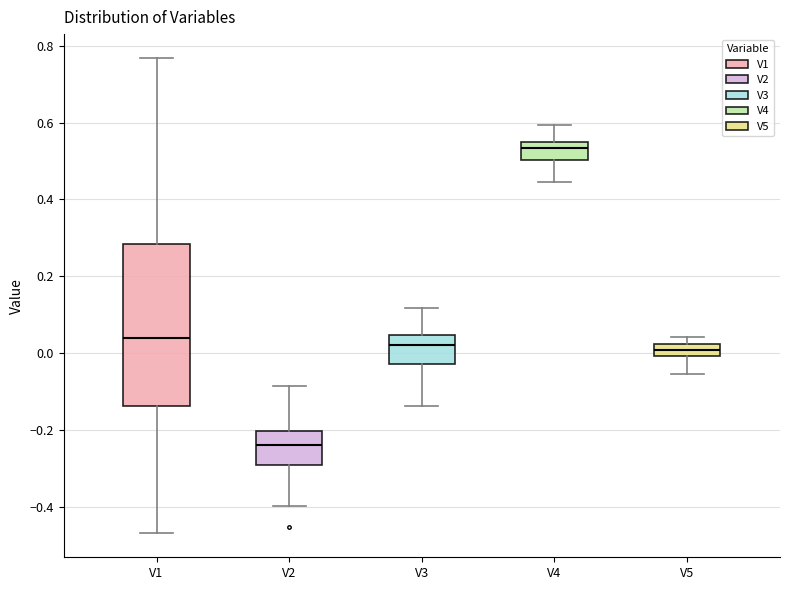

Where is the upper edge of the box for V5 on the y-axis? The values are not printed on the chart, so give them approximately, as read against the axis.

0.02